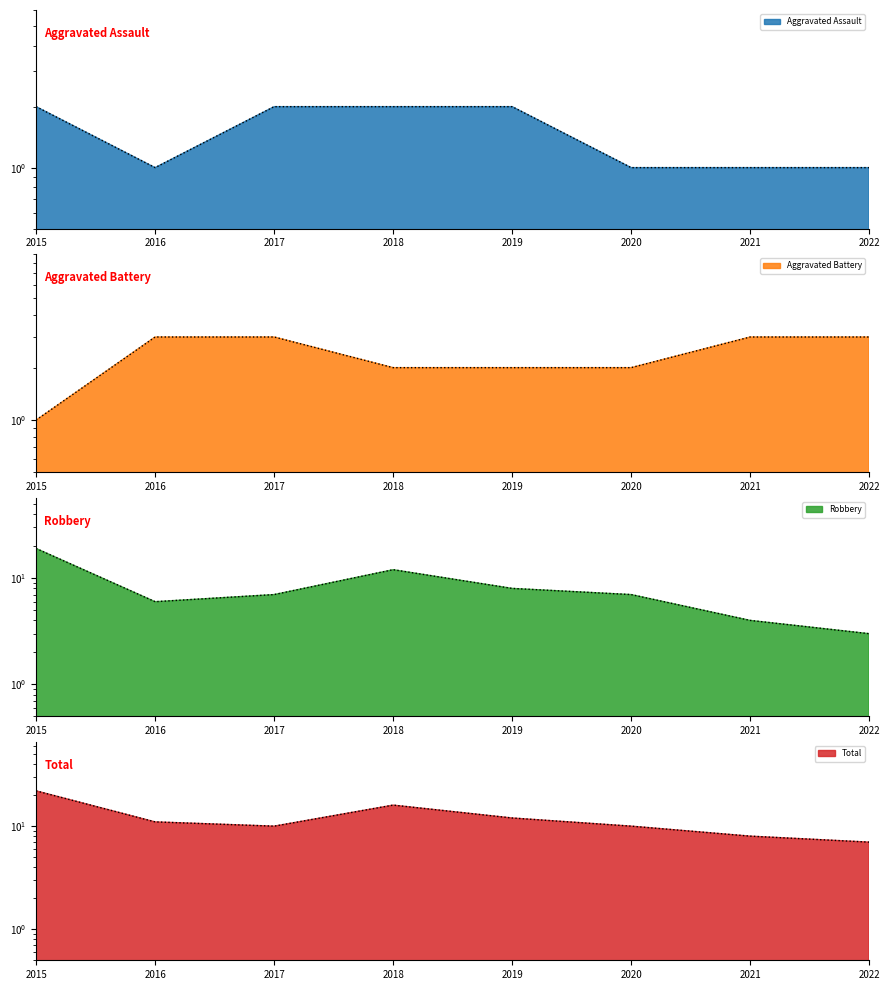

What is the difference between the second highest and minimum values in the Aggravated Assault series?

1